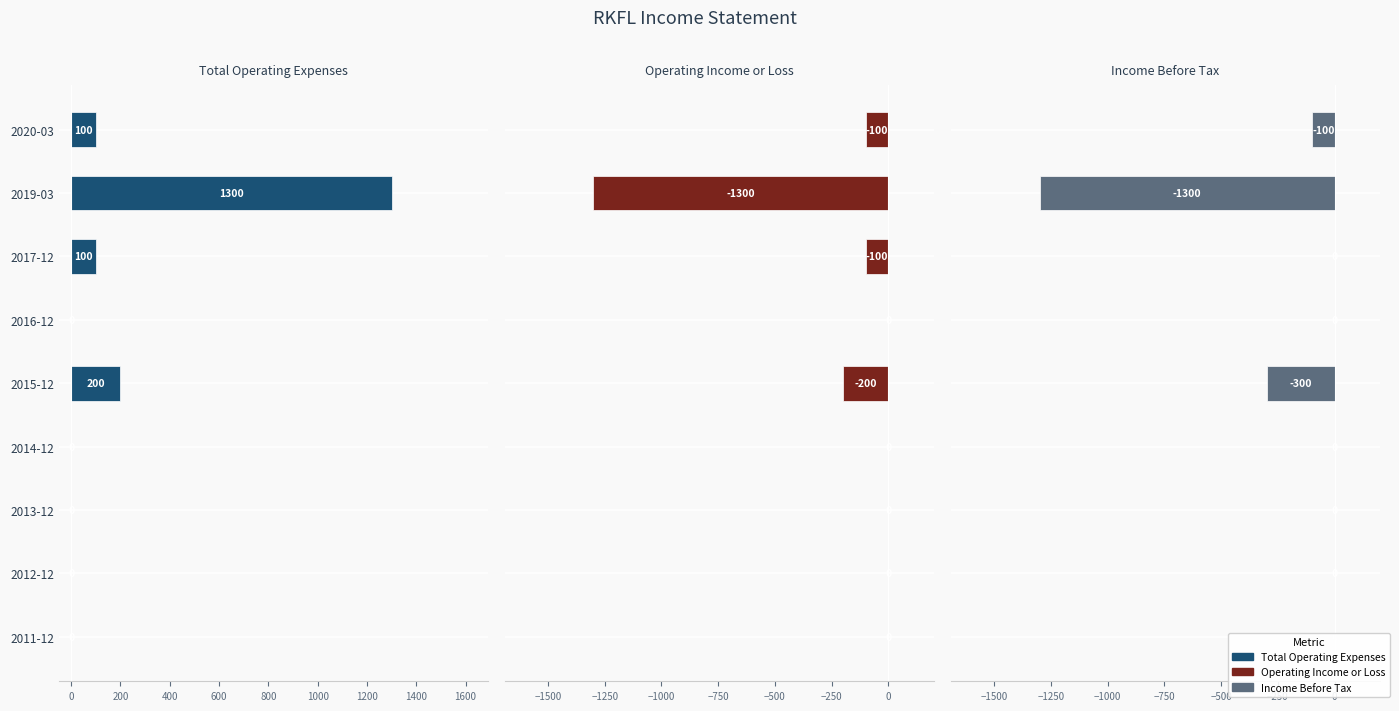

Reading right to left, transcribe all the data shown in this chart.

Total Operating Expenses: 0	0	0	0	200	0	100	1300	100
Operating Income or Loss: 0	0	0	0	-200	0	-100	-1300	-100
Income Before Tax: 0	0	0	0	-300	0	0	-1300	-100